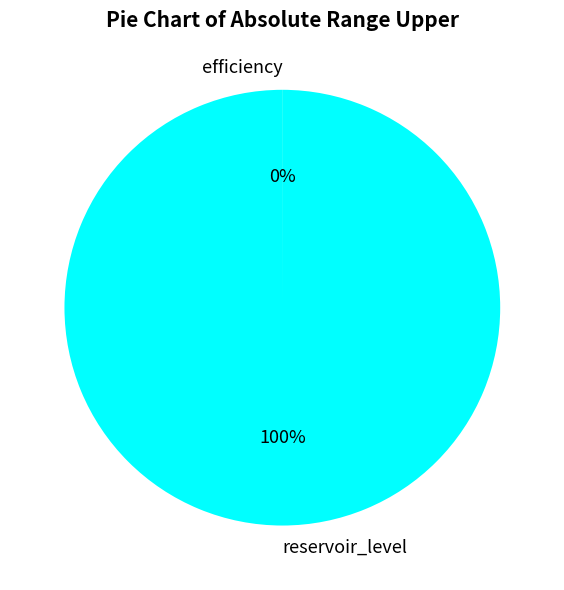

To the nearest percent, what is the difference between the largest and smallest slice percentages?

100%